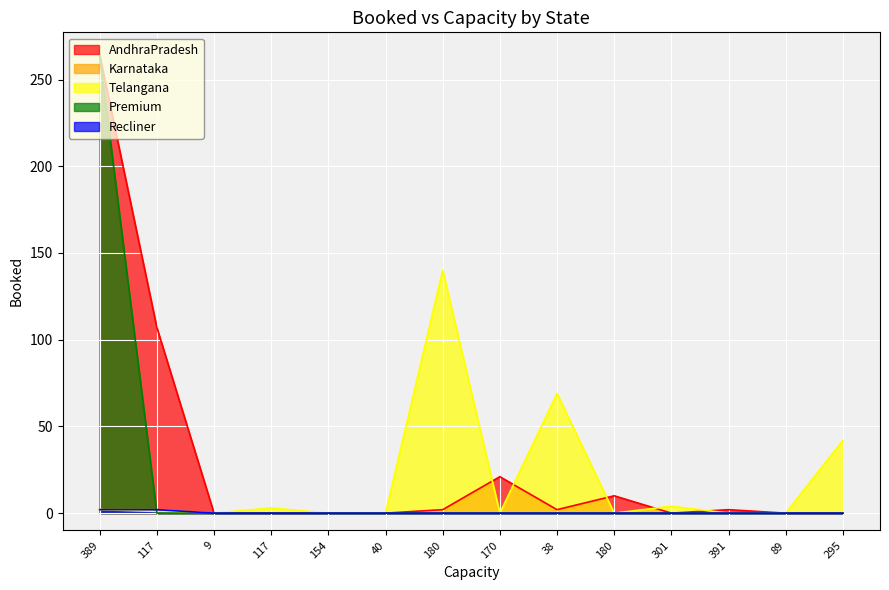

The Recliner series shows 0 at 9. True or false?

True